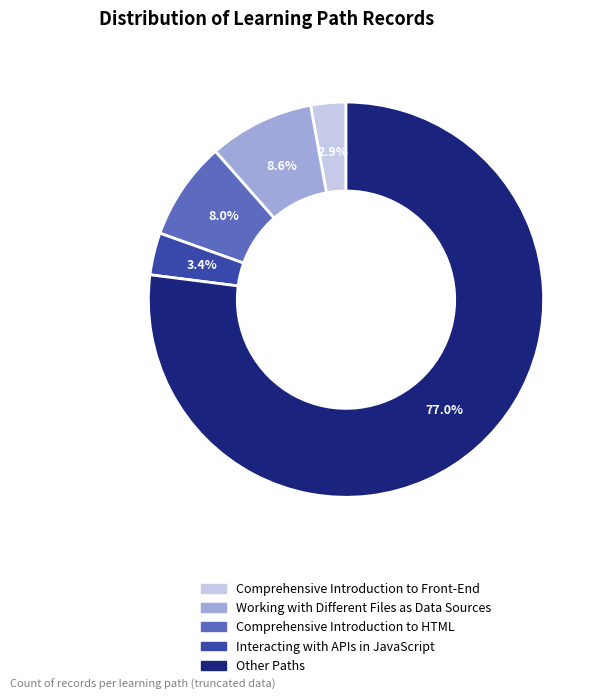

To the nearest percent, what percentage of the pie is Comprehensive Introduction to Front-End?

3%